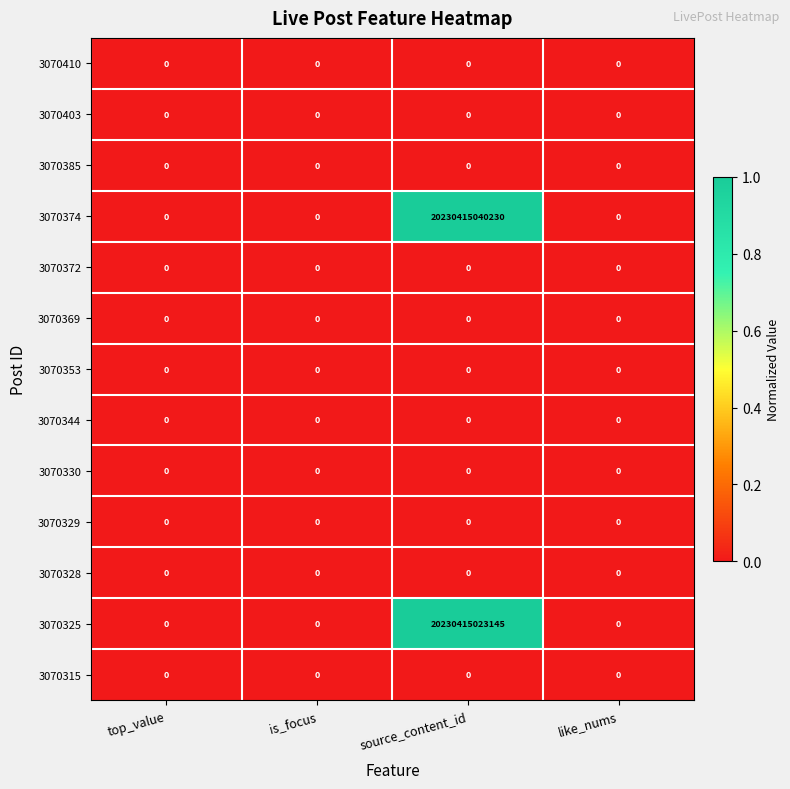

Which series has the largest total across all categories?

3070374